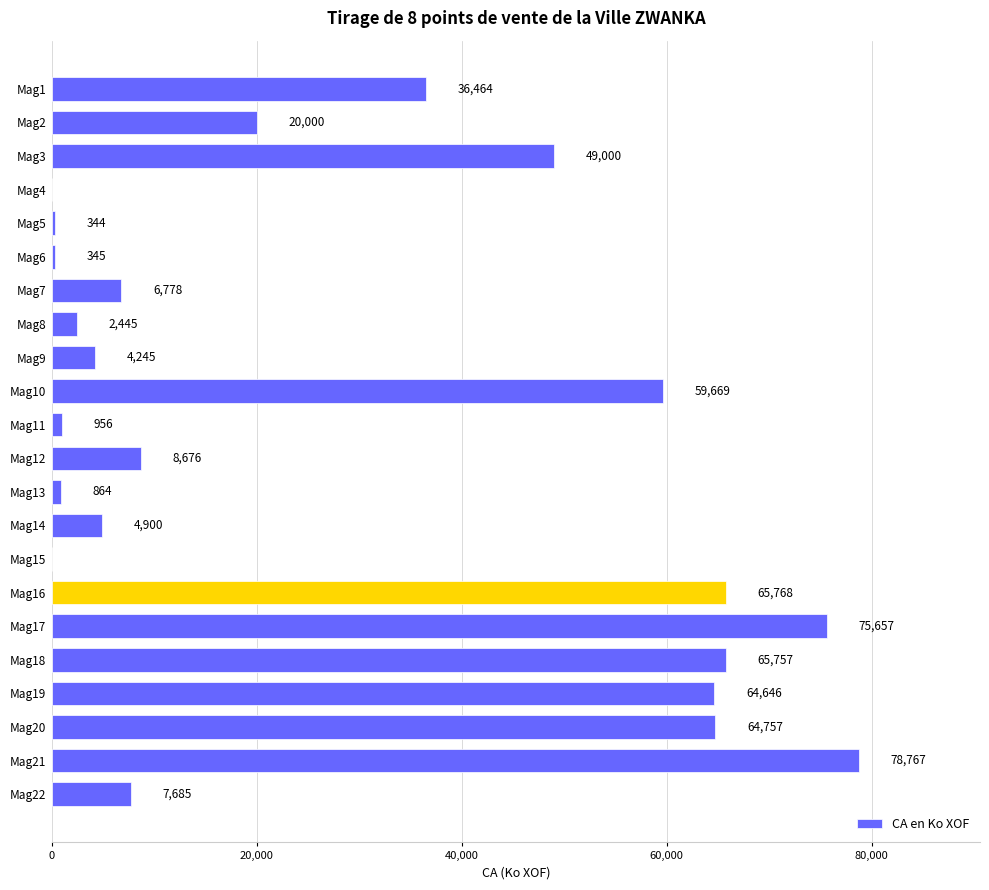

Which has a higher value, Mag16 or Mag11?

Mag16